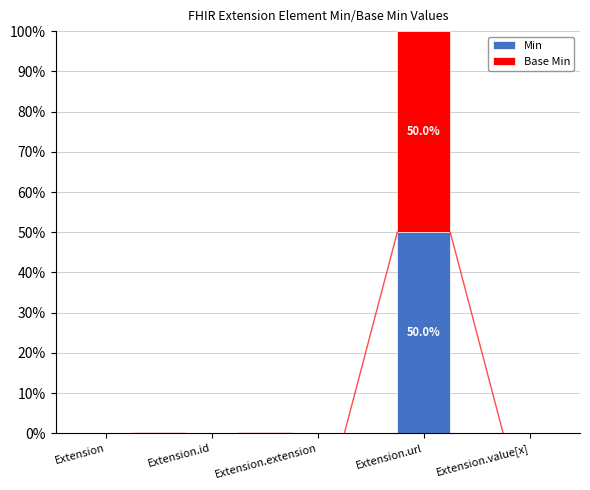

How many distinct data groups are displayed?

2